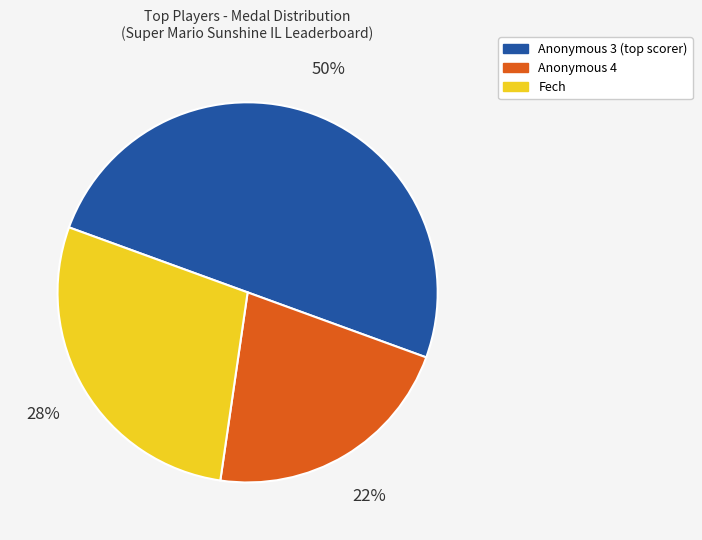

To the nearest percent, what is the average slice percentage?

33%